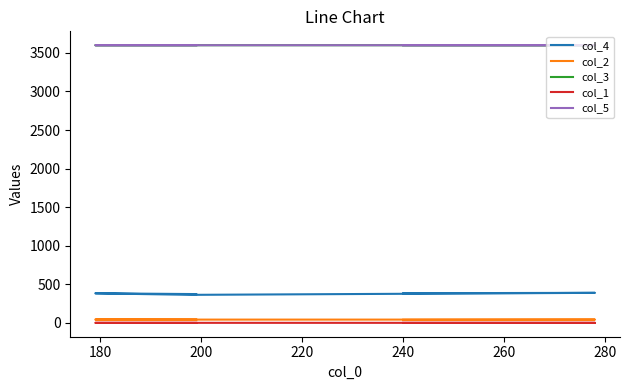

How many interior local peaks does the col_1 series have?

1